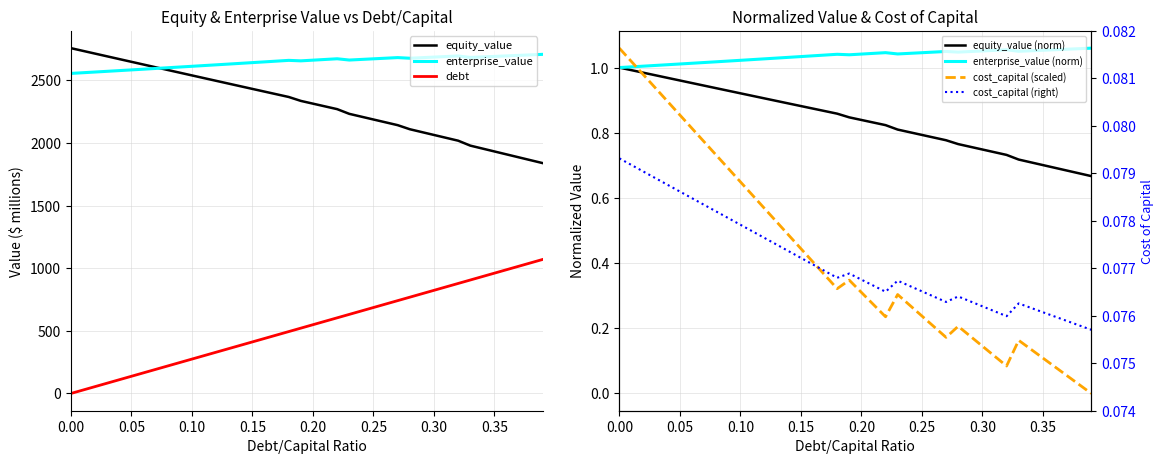

The equity_value series shows 2496.4 at 0.12. True or false?

True